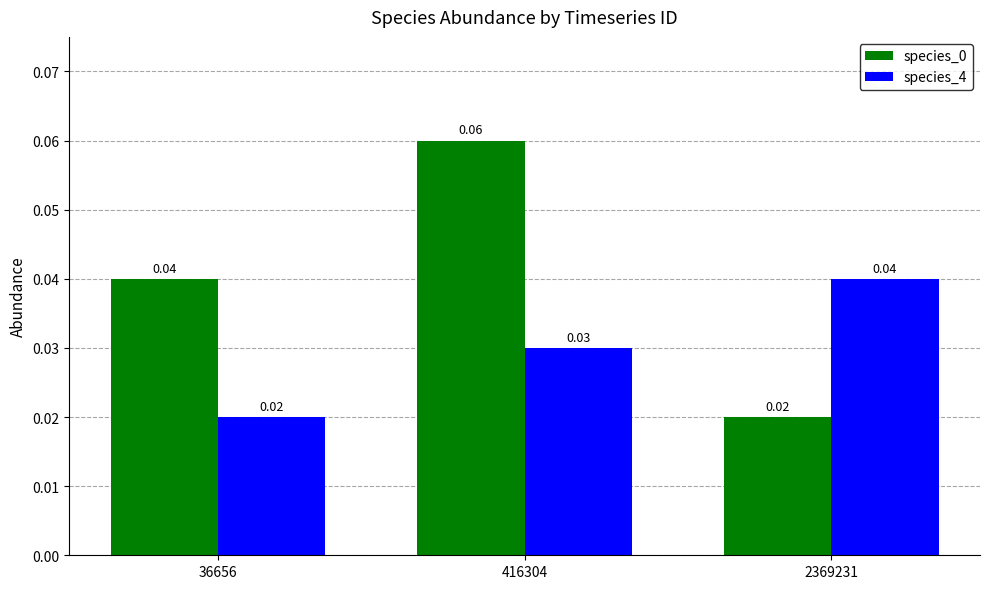

Rank the categories by species_0 value from lowest to highest.

2369231, 36656, 416304